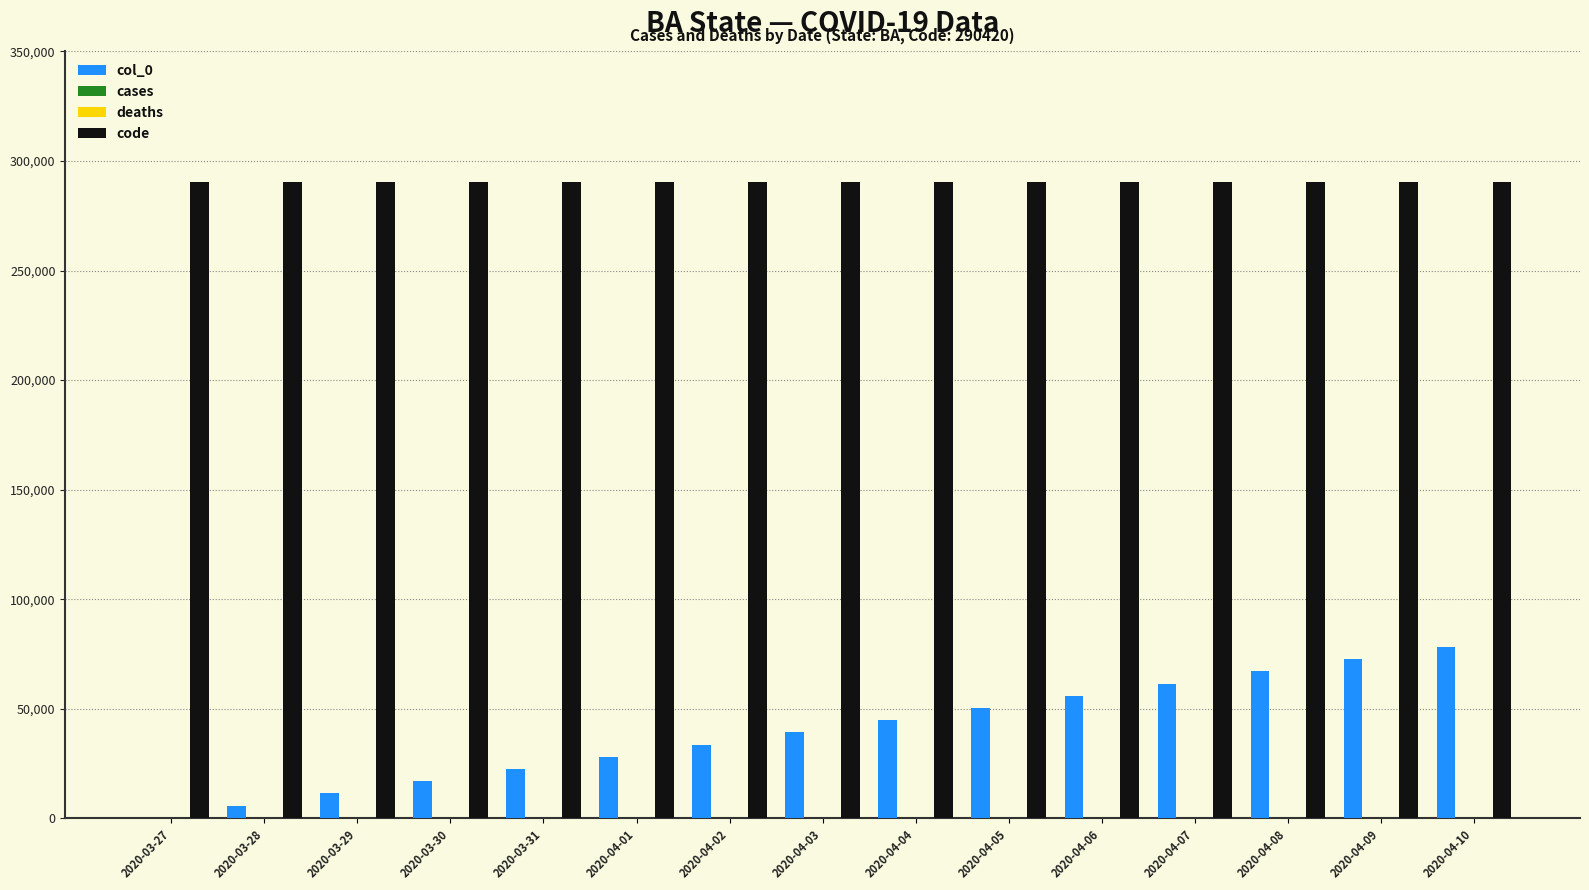

How many bars are there in total?

60